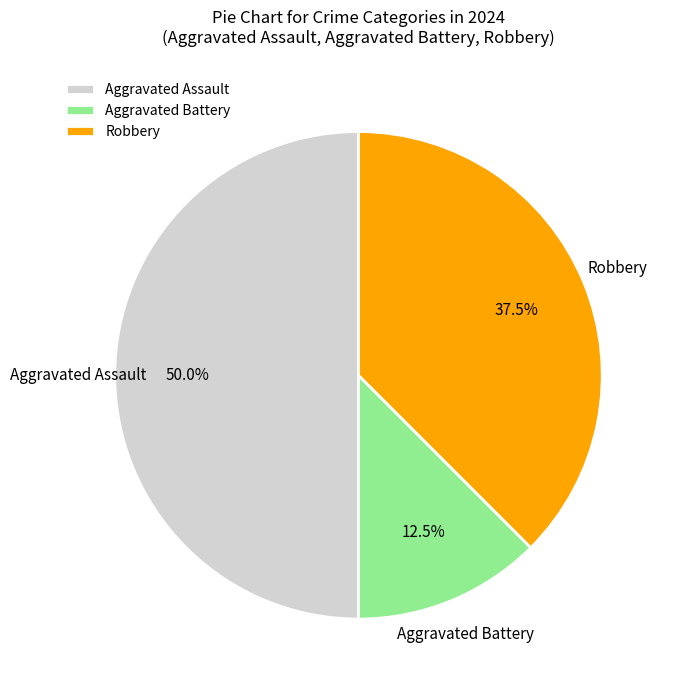

Rank the categories by value from lowest to highest.

Aggravated Battery, Robbery, Aggravated Assault